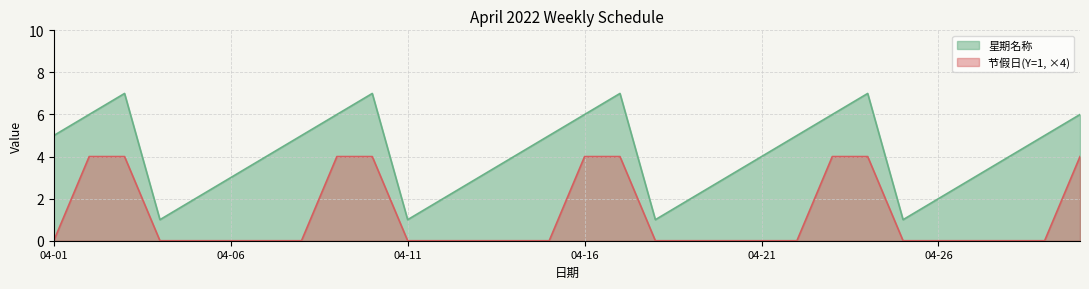

What is the value of the 星期名称 point at the 25th from the left?

1